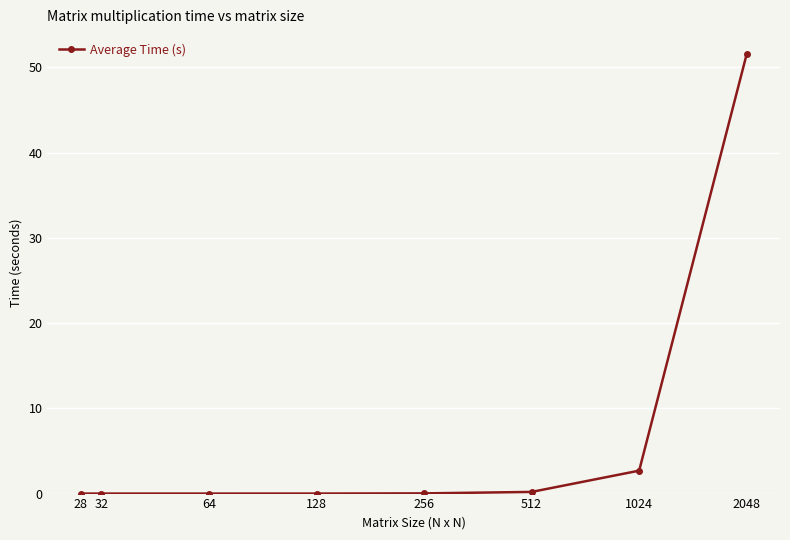

What is the greatest value displayed?

51.6